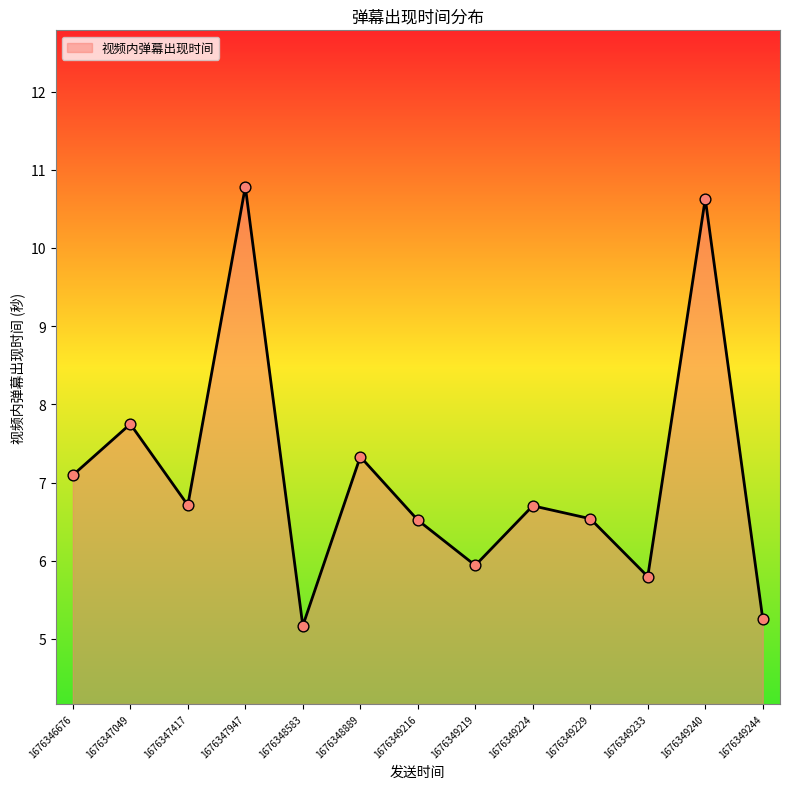

Which has a higher value, 1676349244 or 1676346676?

1676346676